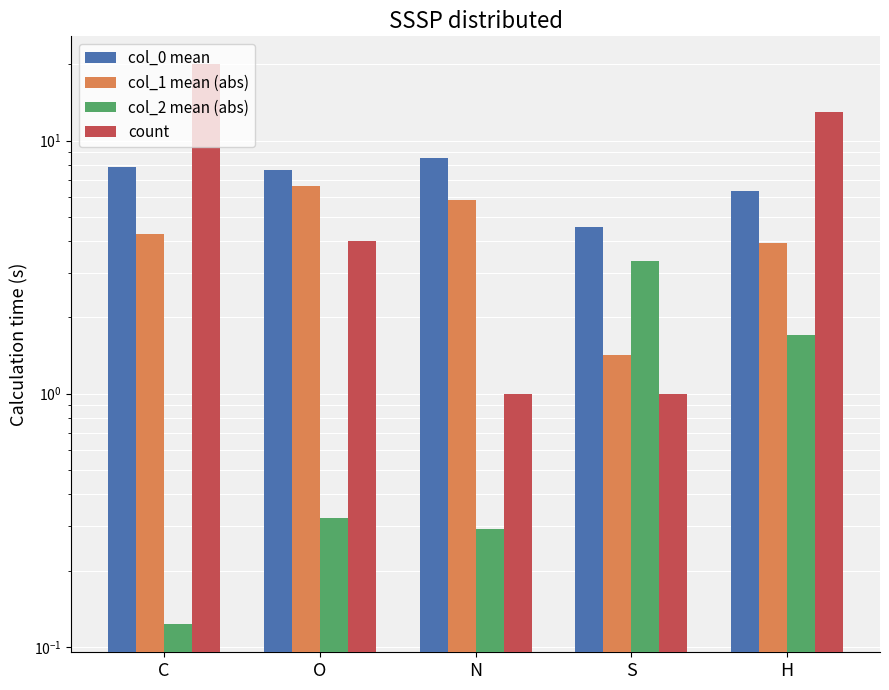

Rank the series by their maximum value, from lowest to highest.

col_2 mean (abs), col_1 mean (abs), col_0 mean, count